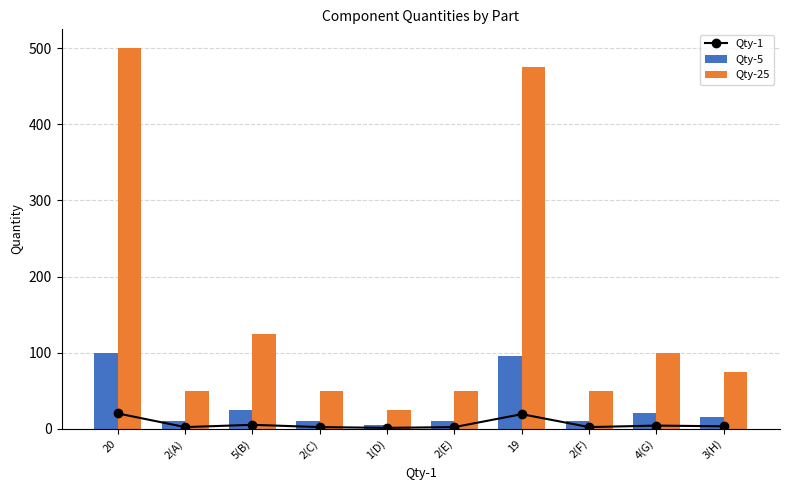

How many data points does each series have?

10